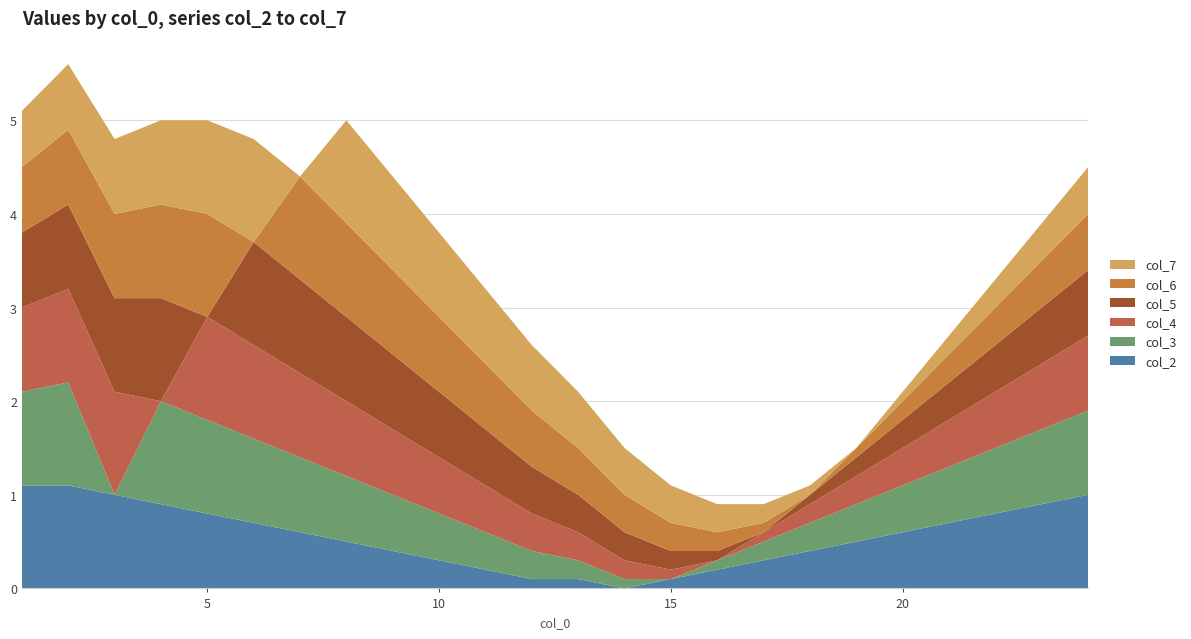

Reading left to right, list all the values displayed in this chart.

col_2: 1.1	1.1	1.0	0.9	0.8	0.7	0.6	0.5	0.4	0.3	0.2	0.1	0.1	0.0	0.1	0.2	0.3	0.4	0.5	0.6	0.7	0.8	0.9	1.0
col_3: 1.0	1.1	0.0	1.1	1.0	0.9	0.8	0.7	0.6	0.5	0.4	0.3	0.2	0.1	0.0	0.1	0.2	0.3	0.4	0.5	0.6	0.7	0.8	0.9
col_4: 0.9	1.0	1.1	0.0	1.1	1.0	0.9	0.8	0.7	0.6	0.5	0.4	0.3	0.2	0.1	0.0	0.1	0.2	0.3	0.4	0.5	0.6	0.7	0.8
col_5: 0.8	0.9	1.0	1.1	0.0	1.1	1.0	0.9	0.8	0.7	0.6	0.5	0.4	0.3	0.2	0.1	0.0	0.1	0.2	0.3	0.4	0.5	0.6	0.7
col_6: 0.7	0.8	0.9	1.0	1.1	0.0	1.1	1.0	0.9	0.8	0.7	0.6	0.5	0.4	0.3	0.2	0.1	0.0	0.1	0.2	0.3	0.4	0.5	0.6
col_7: 0.6	0.7	0.8	0.9	1.0	1.1	0.0	1.1	1.0	0.9	0.8	0.7	0.6	0.5	0.4	0.3	0.2	0.1	0.0	0.1	0.2	0.3	0.4	0.5